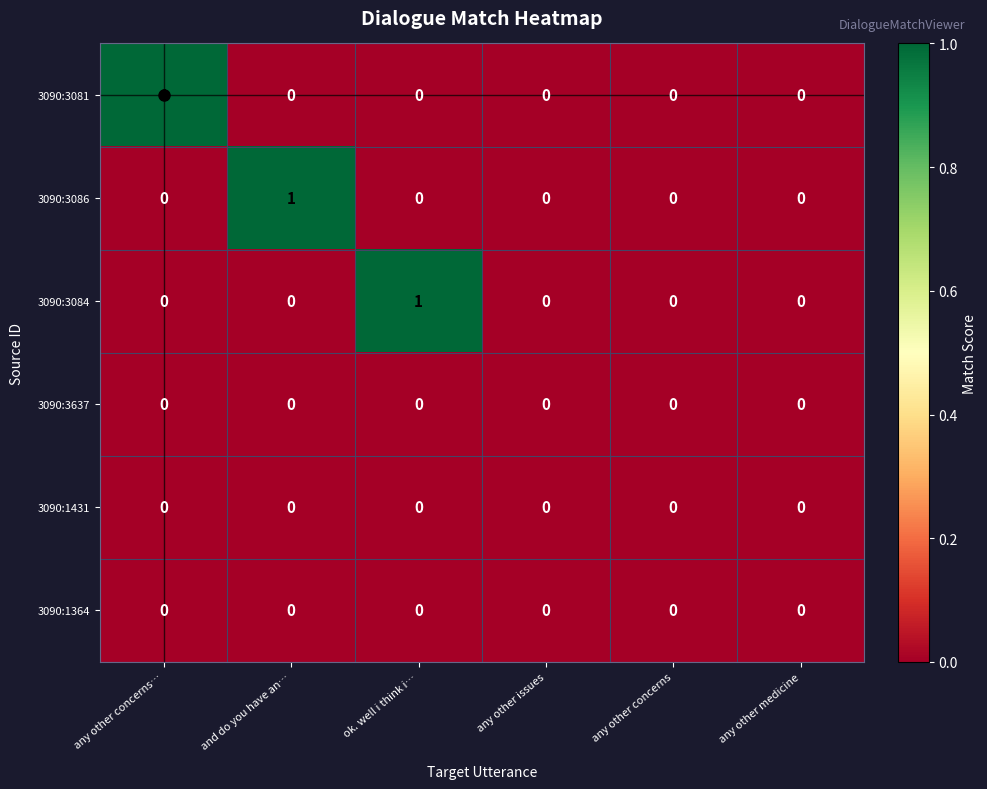

The 3090:1431 series shows 0 at any other medicine. True or false?

True